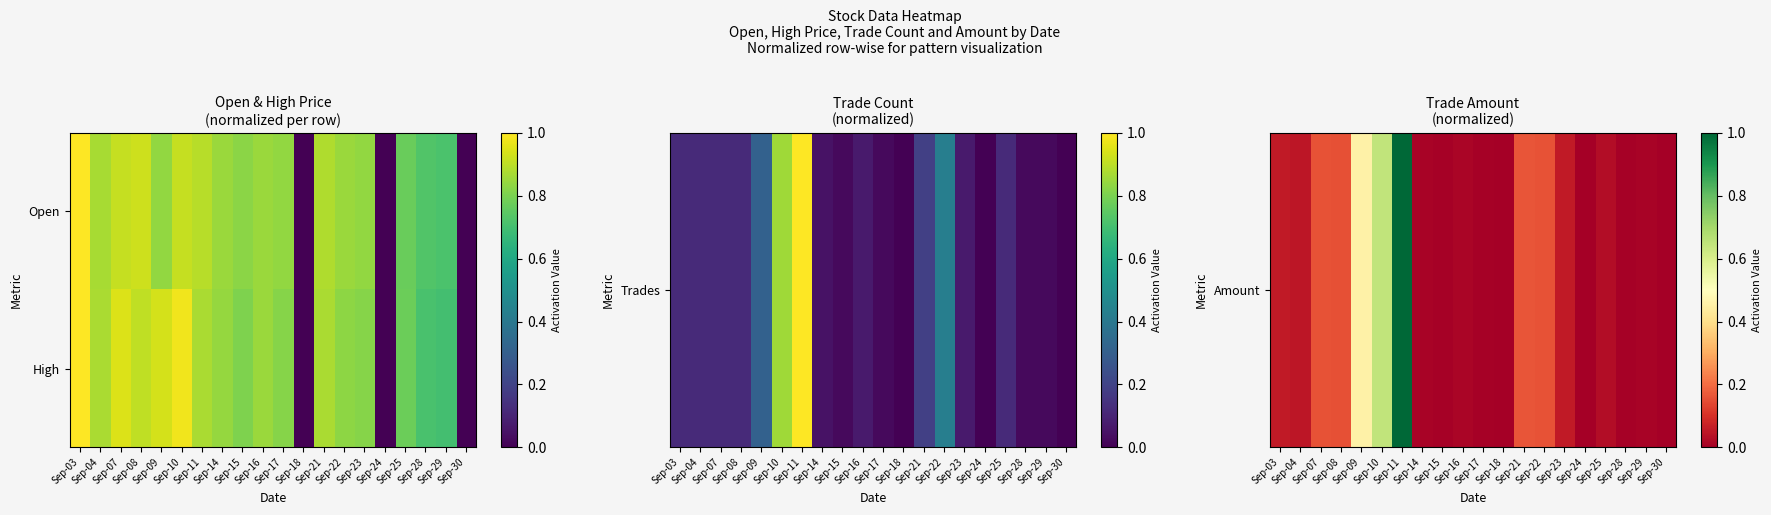

At which category is the sum across all series the highest?

Sep-11